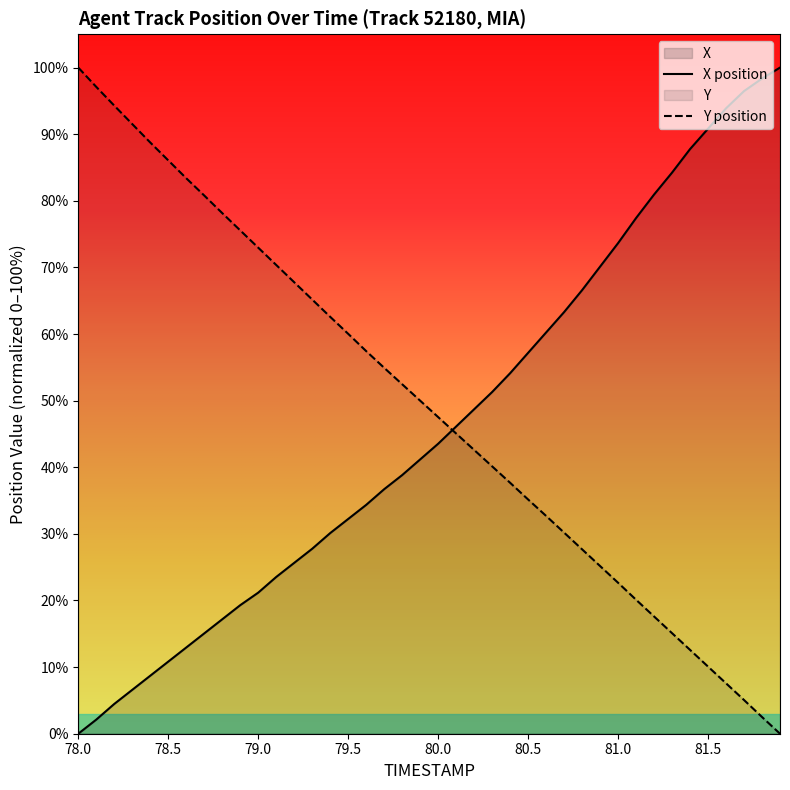

At 79.0, list the series in order from largest to smallest.

Y position, X position